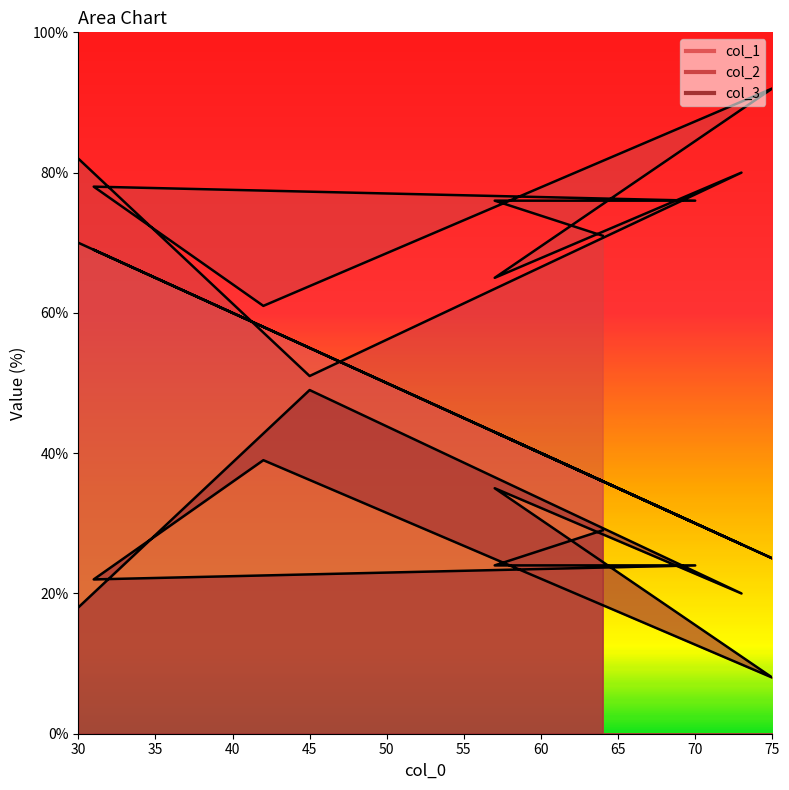

Rank the series at 57 from lowest to highest value.

col_3, col_1, col_2